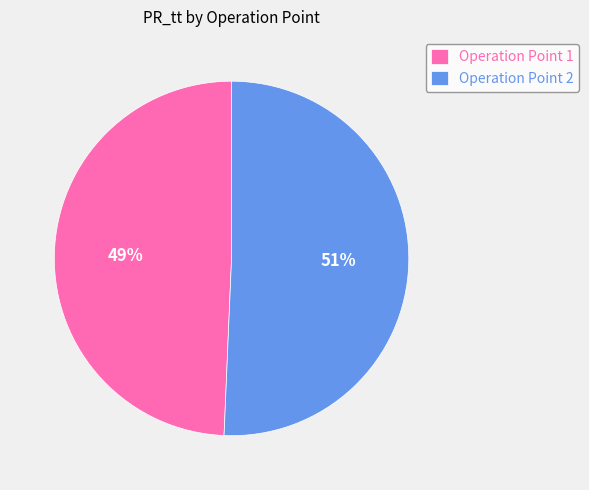

Do Operation Point 1 and Operation Point 2 together represent more than half of the pie?

Yes